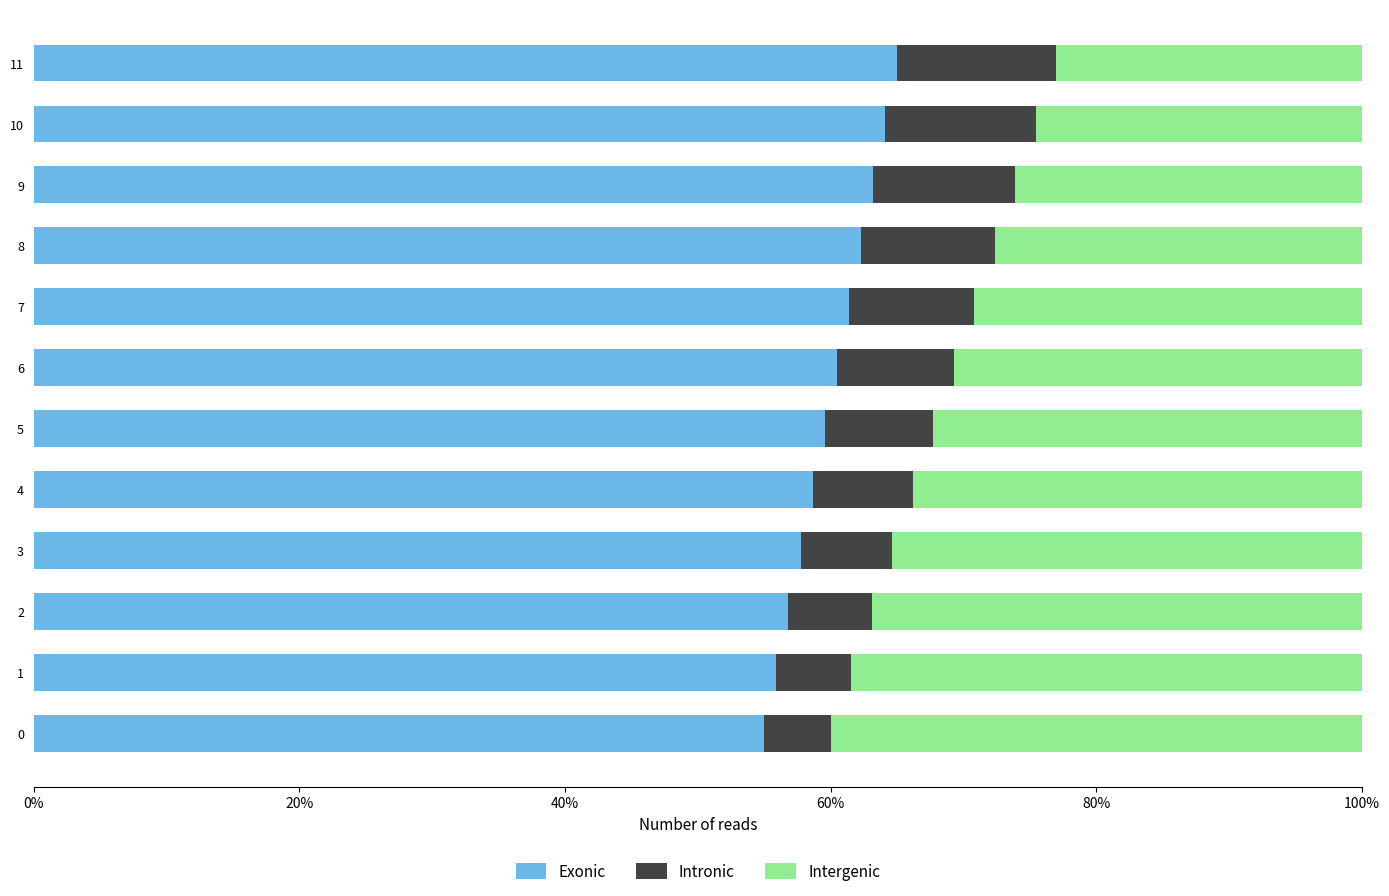

List the series in order of their peak value, lowest first.

Intronic, Intergenic, Exonic